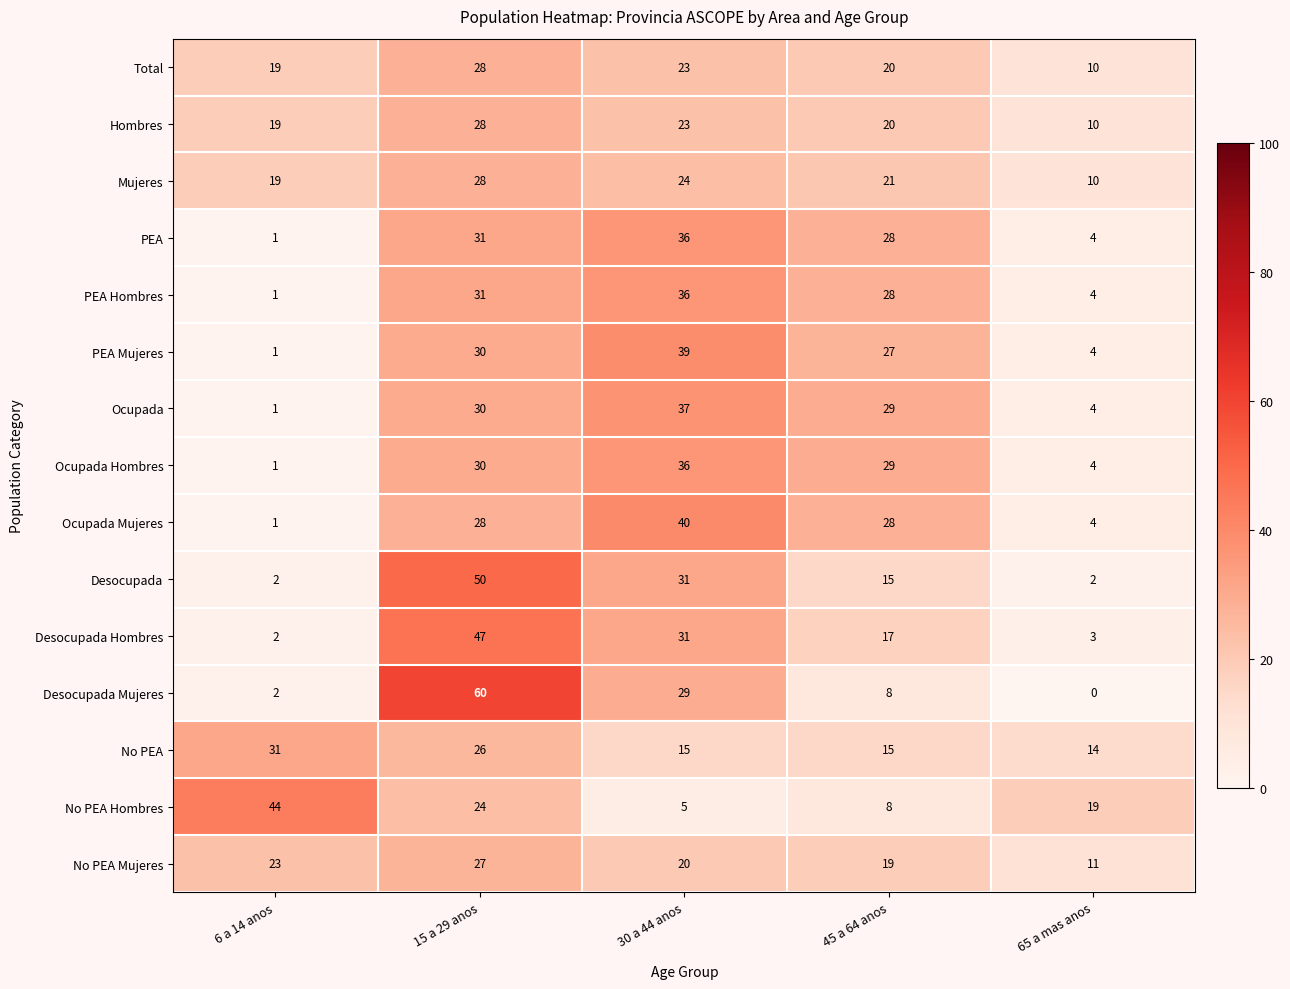

What is the spread (max minus min) of values at 65 a mas anos?

19